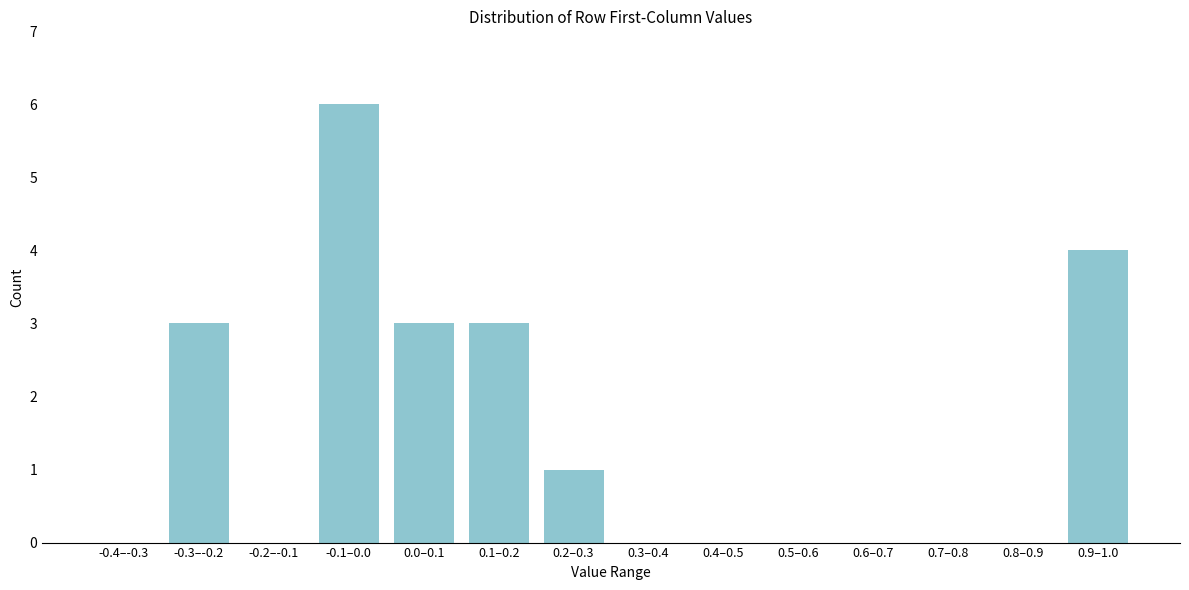

Reading left to right, list all the values displayed in this chart.

-0.4–-0.3=0	-0.3–-0.2=3	-0.2–-0.1=0	-0.1–0.0=6	0.0–0.1=3	0.1–0.2=3	0.2–0.3=1	0.3–0.4=0	0.4–0.5=0	0.5–0.6=0	0.6–0.7=0	0.7–0.8=0	0.8–0.9=0	0.9–1.0=4